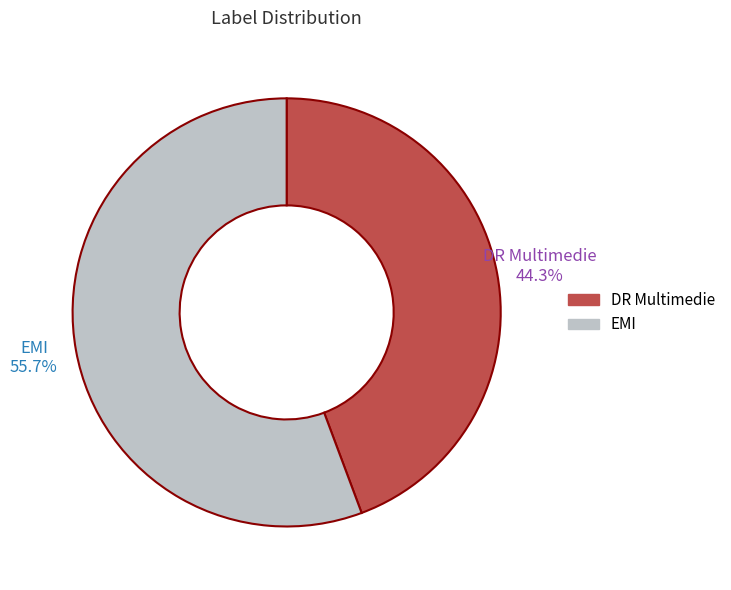

How many slices are in this pie chart?

2